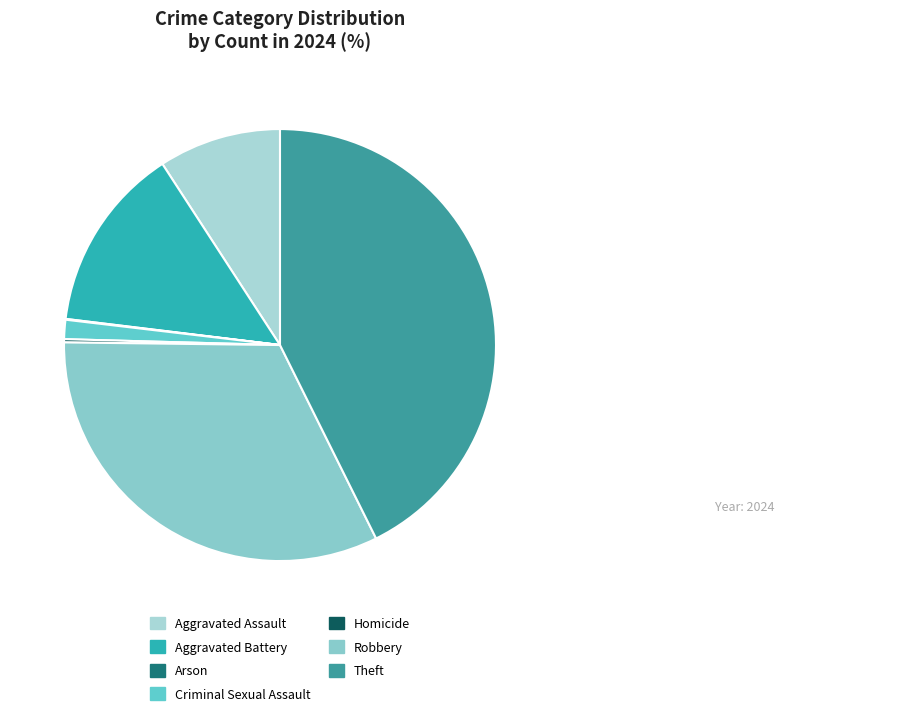

Is there any slice that represents more than half of the pie?

No